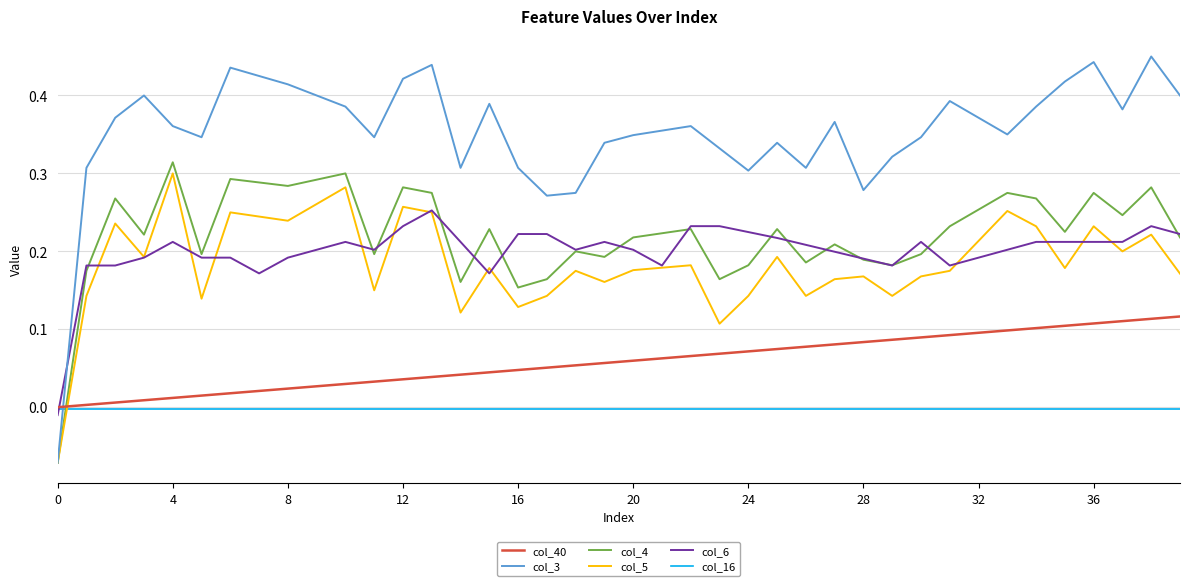

Which series has the largest range (max minus min)?

col_3